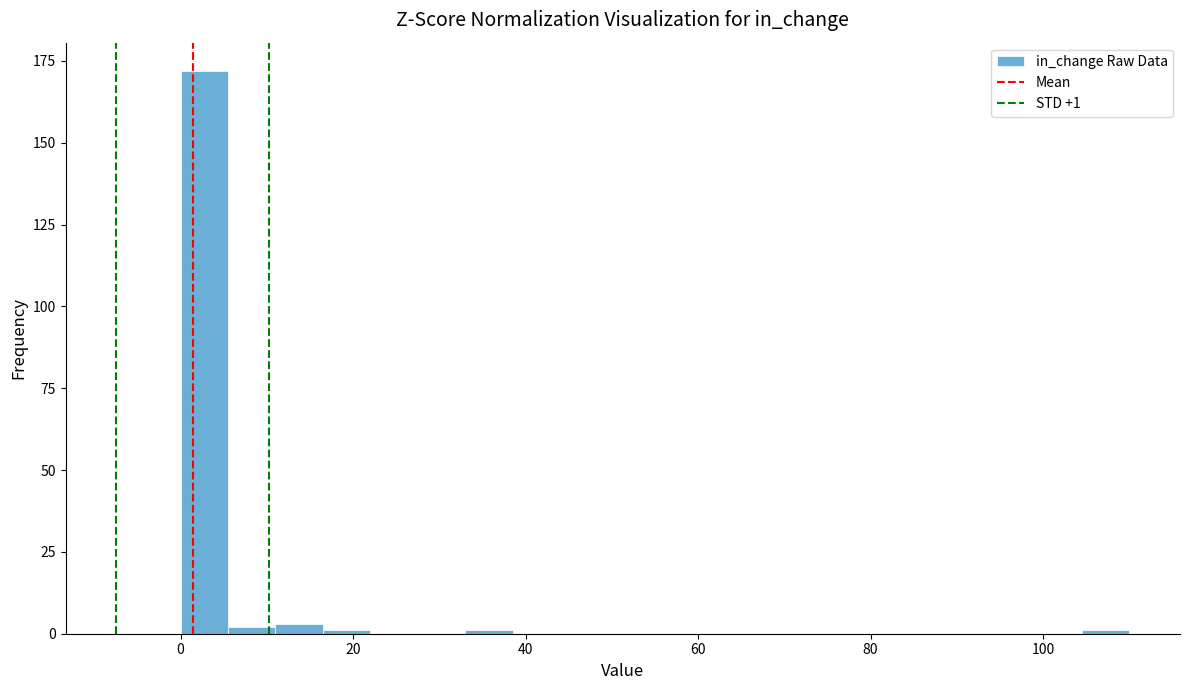

Around what value on the x-axis is the tallest bar? Give the approximate position of its centre, as read against the axis.

2